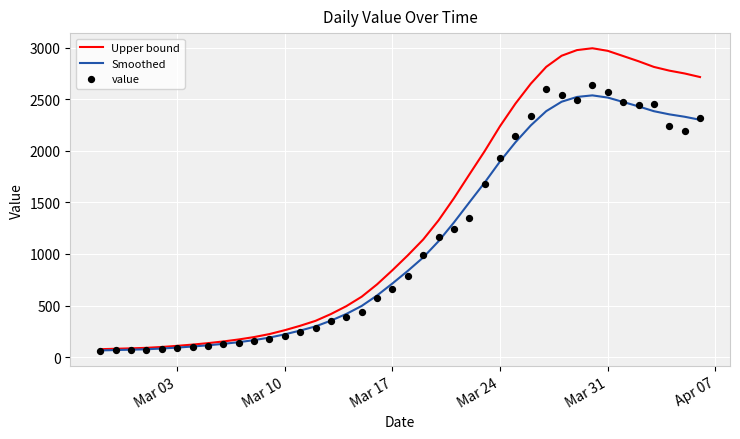

Which series reaches the minimum Y coordinate?

value